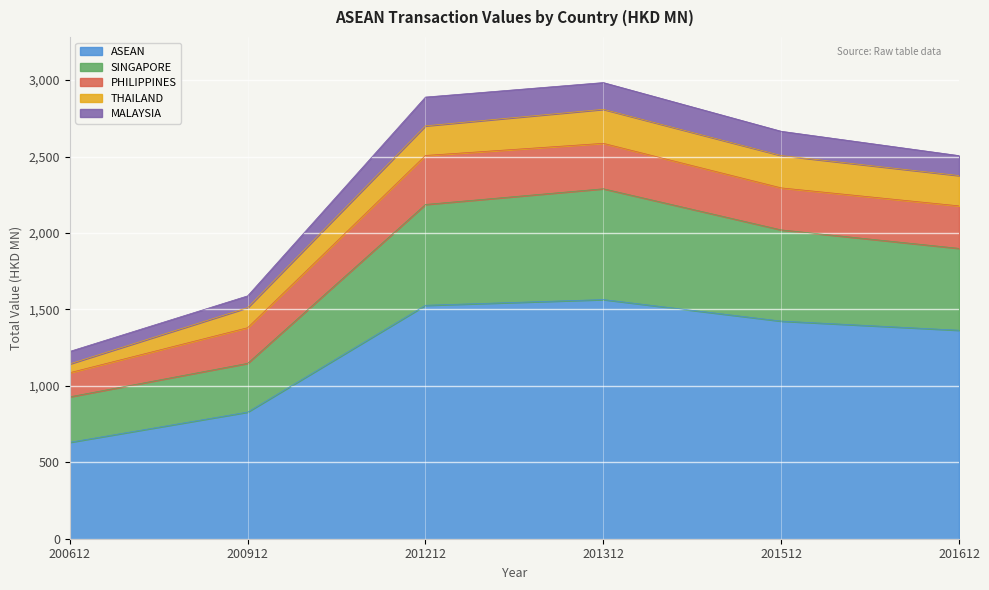

What is the difference between the maximum and minimum values in the PHILIPPINES series?

162.6